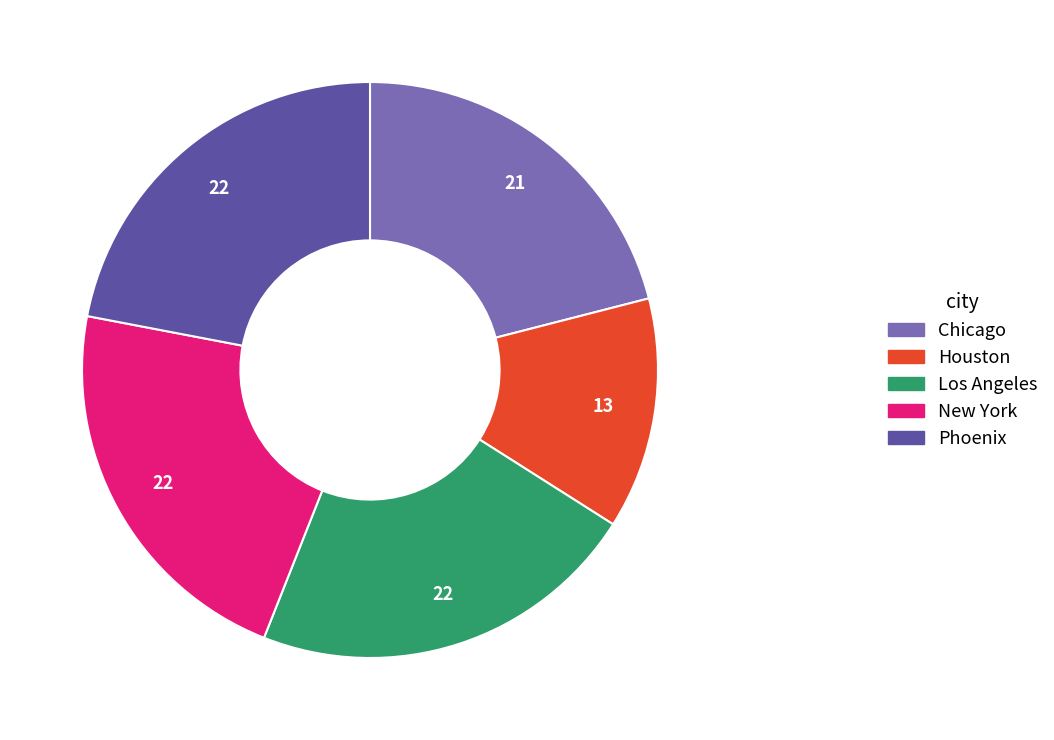

Is New York the majority of the pie?

No